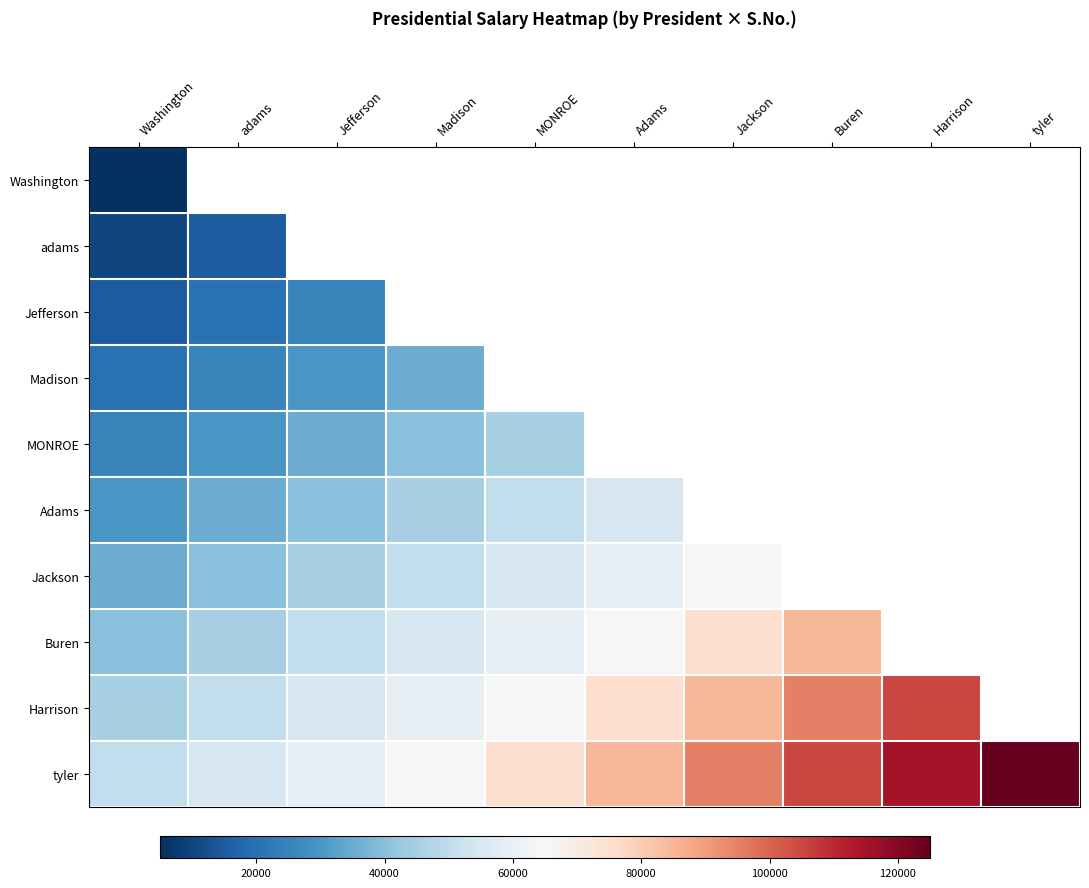

How many positive values does the Madison series have?

4